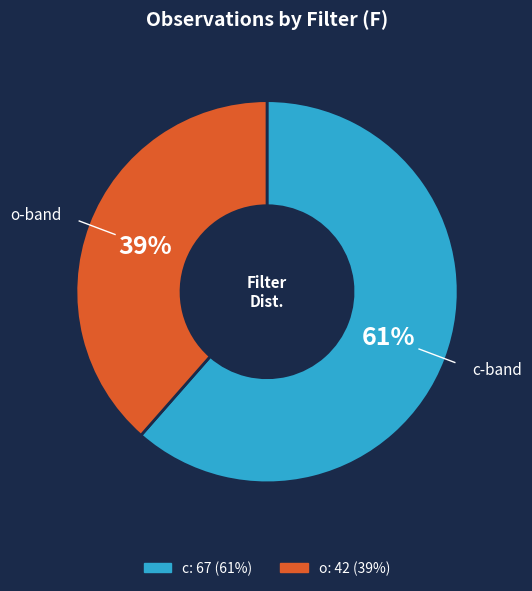

Is there any slice that represents more than half of the pie?

Yes